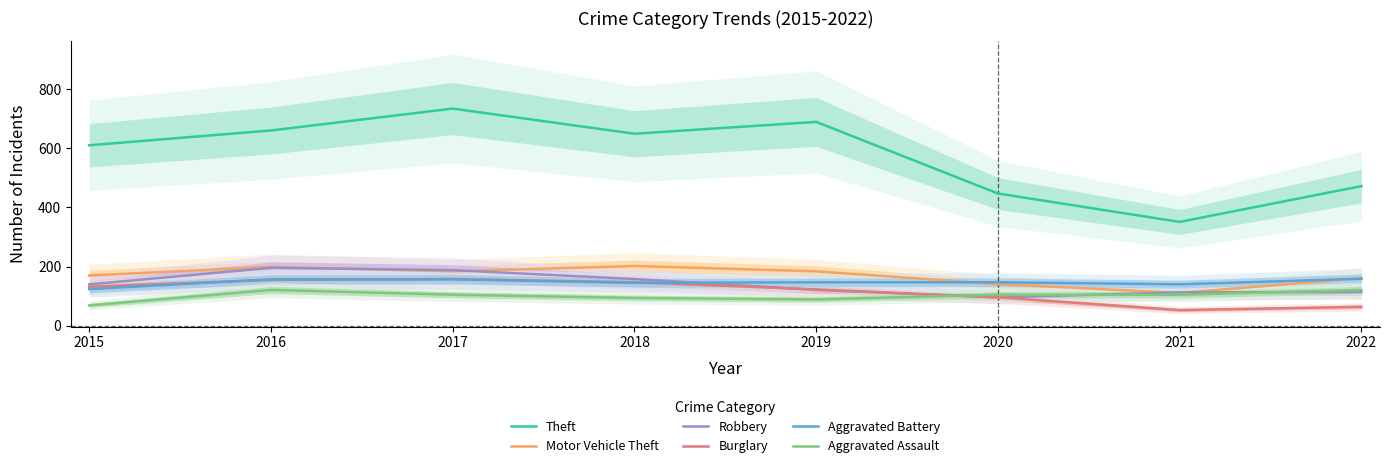

Between 2022 and 2020, which is larger?

2022